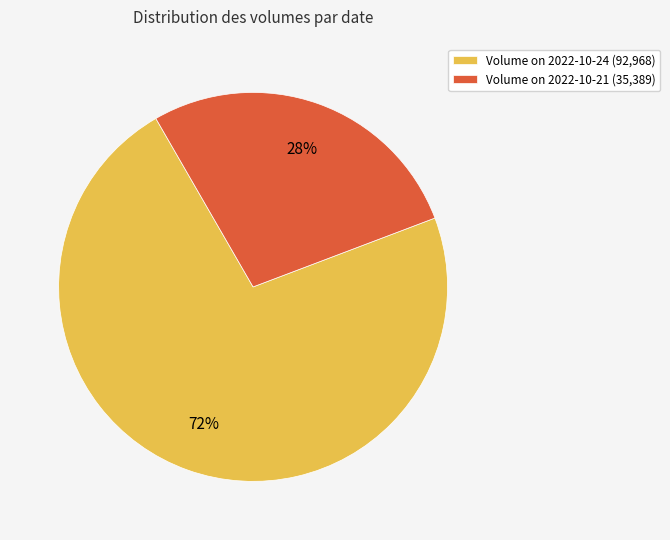

Combined, do Volume on 2022-10-21 (35,389) and Volume on 2022-10-24 (92,968) account for over 50%?

Yes